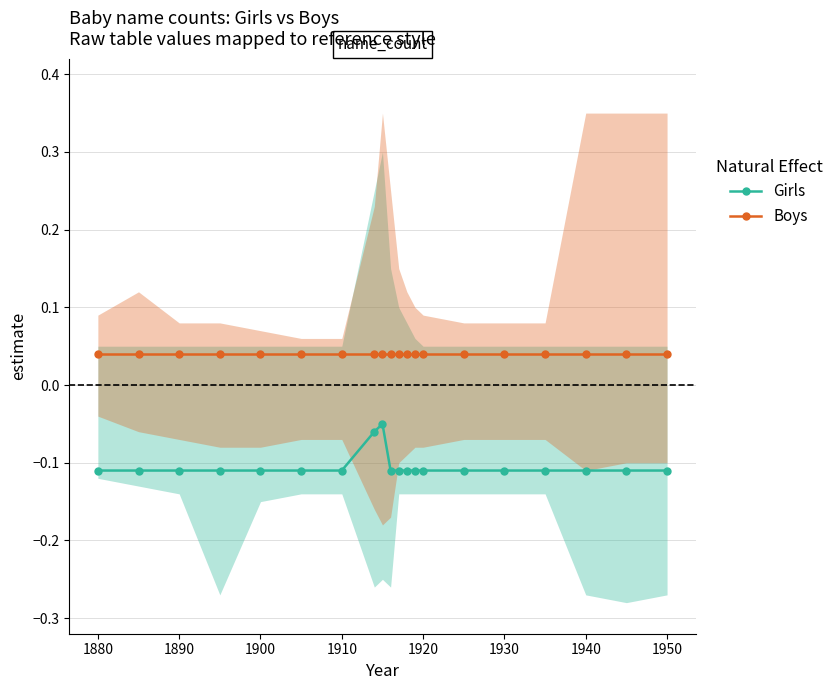

True or false: Boys and Girls intersect in this chart.

False